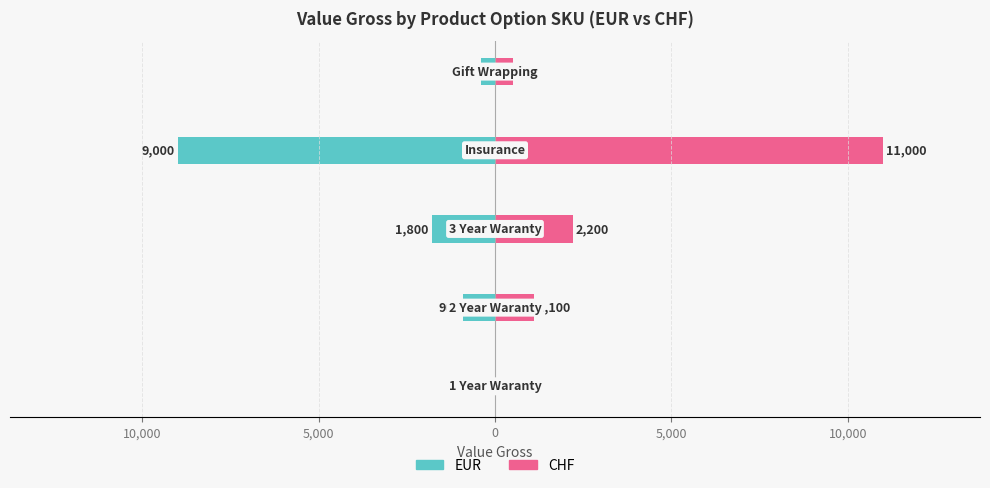

Rank the series by their average value, from highest to lowest.

CHF, EUR